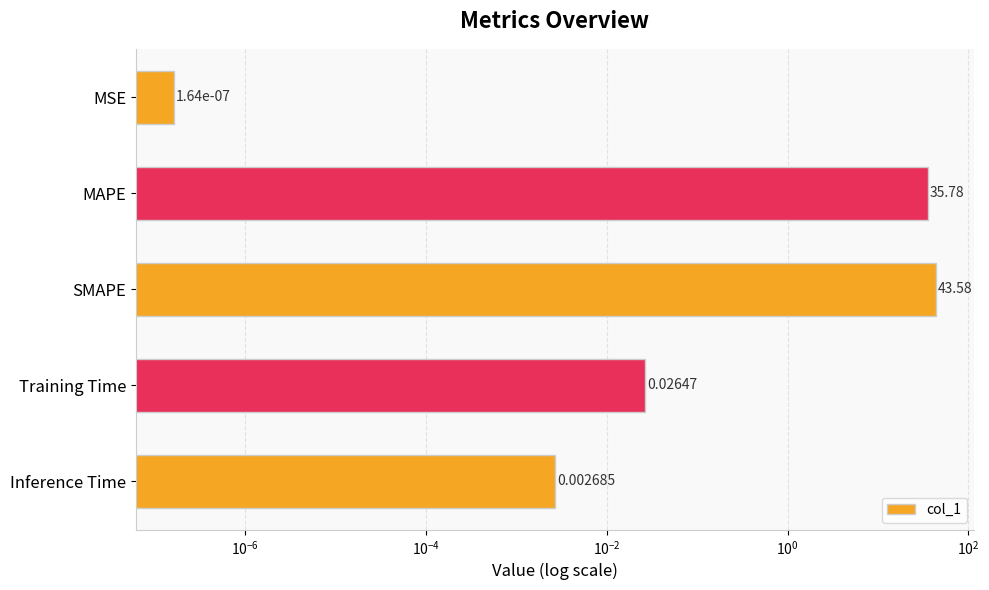

What is the value of the 2nd bar from the left?

35.8